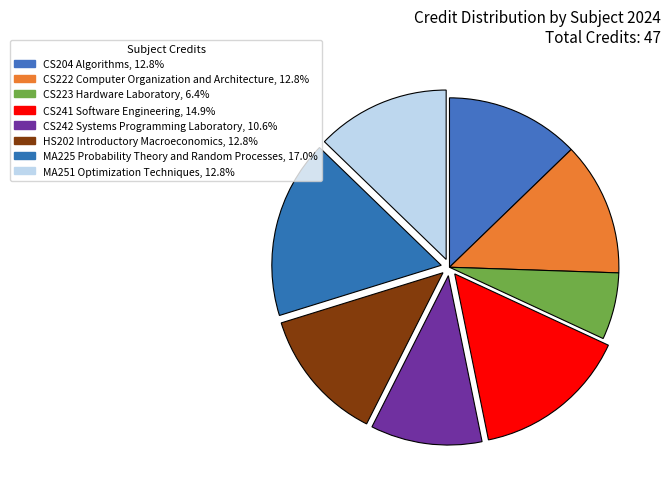

To the nearest percent, what is the average slice percentage?

12%